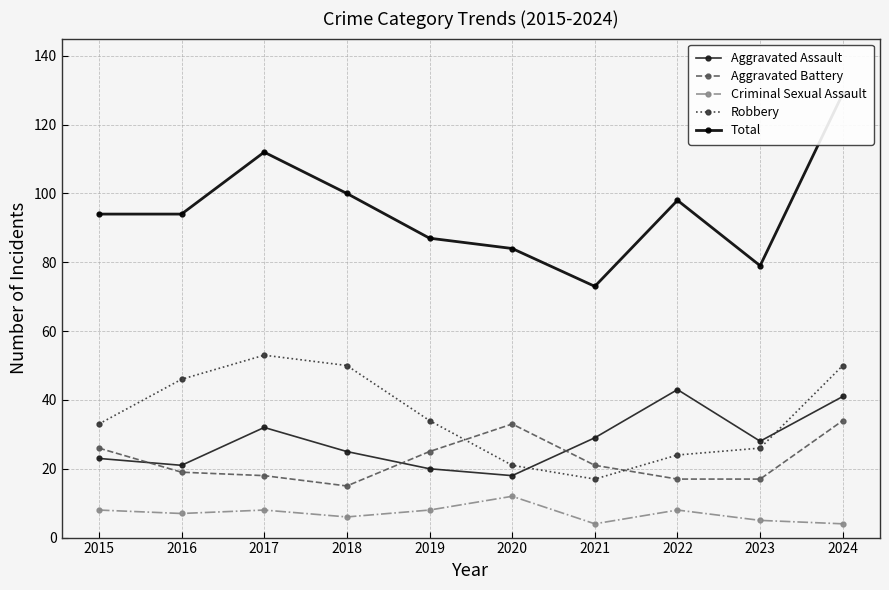

The Criminal Sexual Assault series shows 8 at 2015. True or false?

True